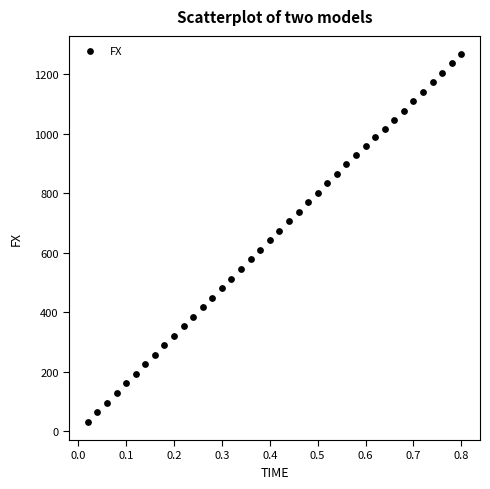

What is the range of X values (max minus min)?

0.8